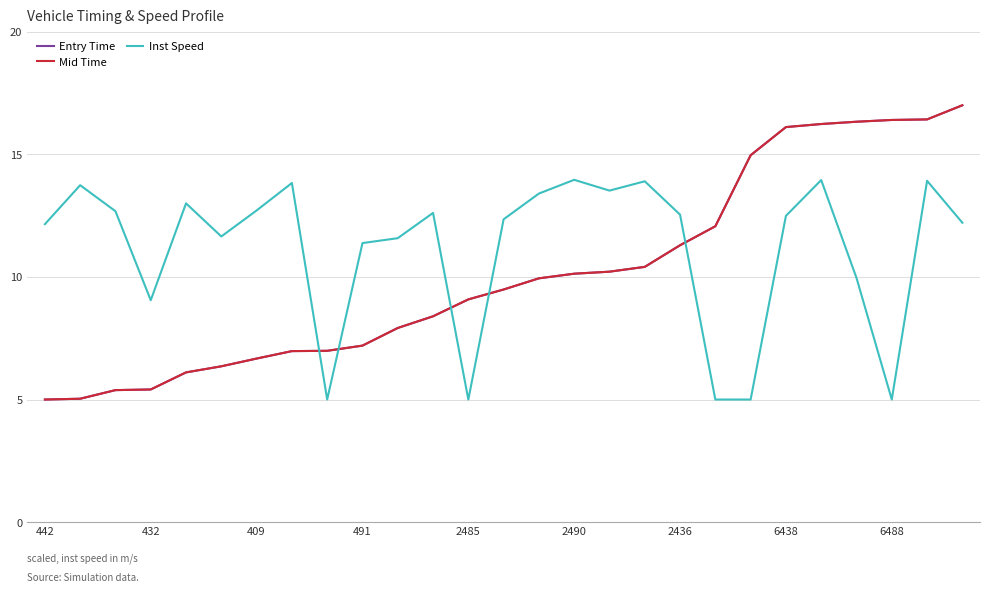

What is the maximum value shown in the chart?

17.0